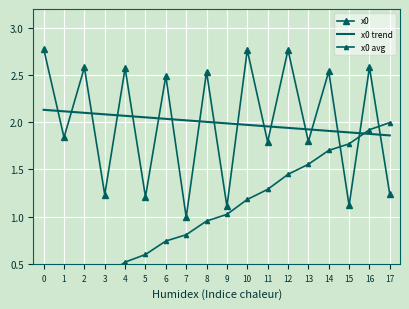

The value of x0 avg at 9 is 1.0. True or false?

True